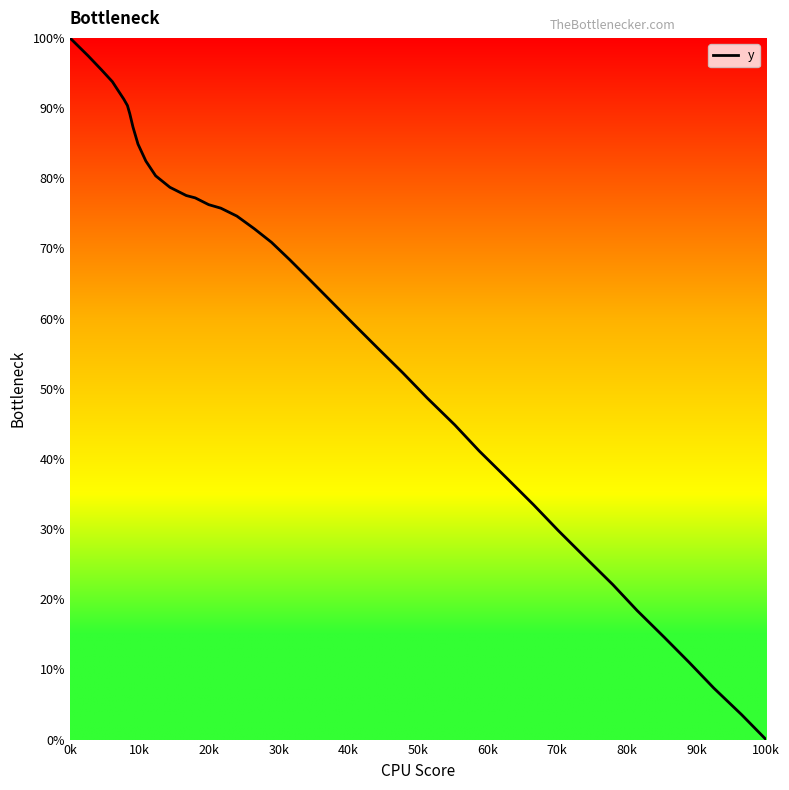

What is the greatest value displayed?

100.0